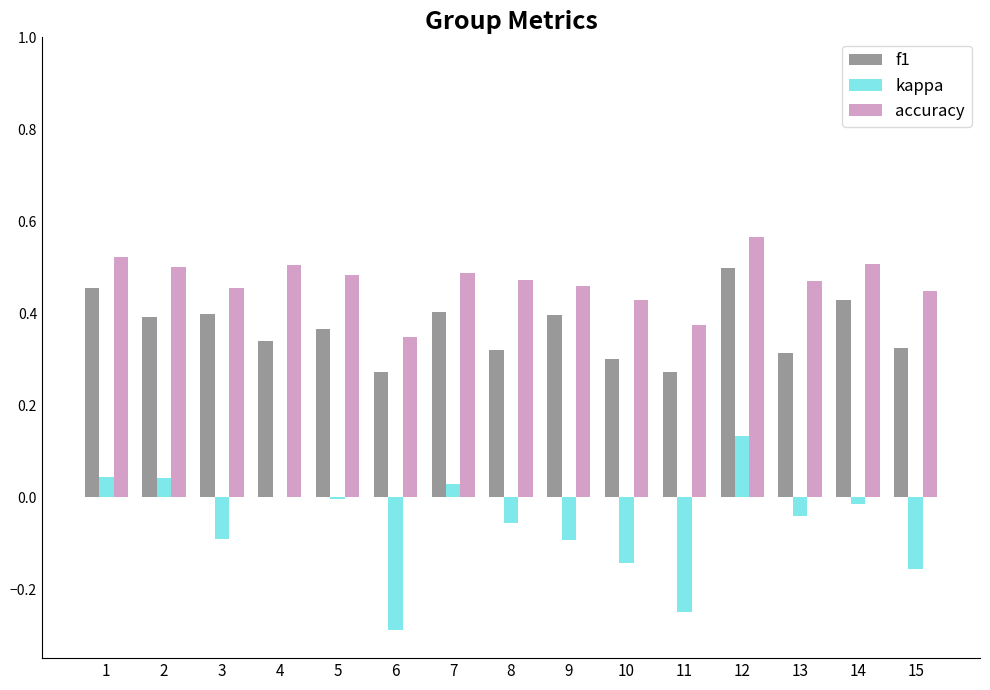

The value of f1 at 5 is 0.5. True or false?

False